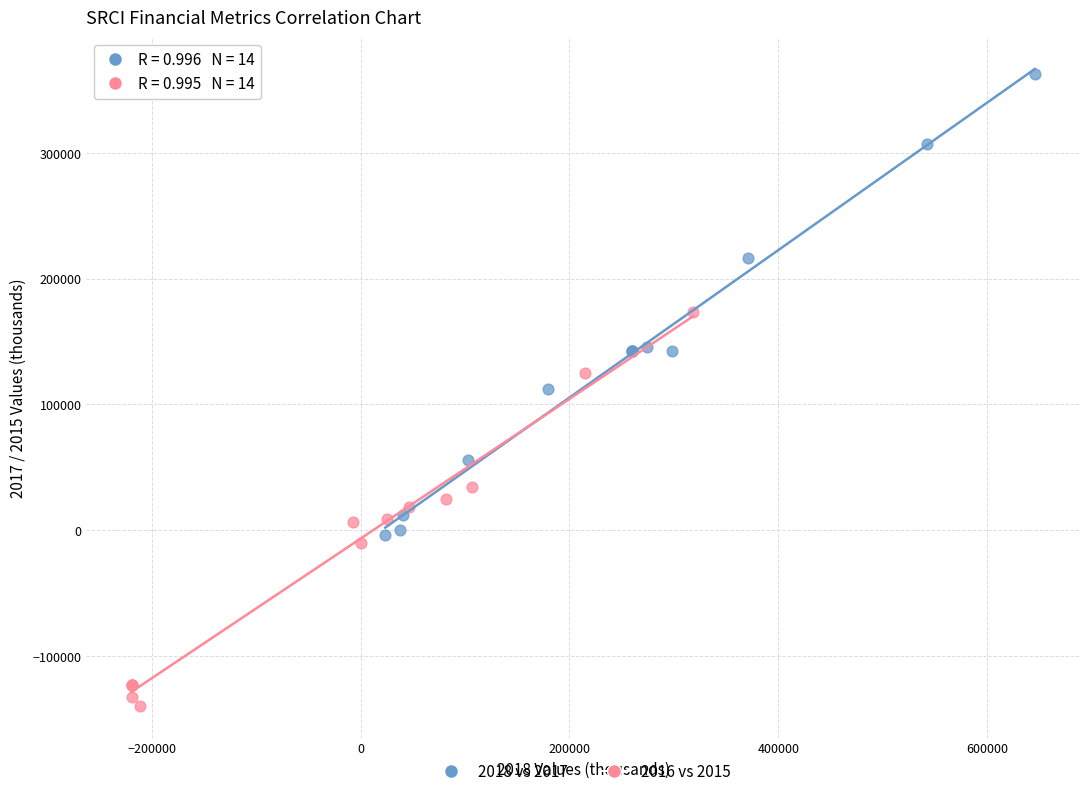

Which series contains the lowest Y value?

2016 vs 2015